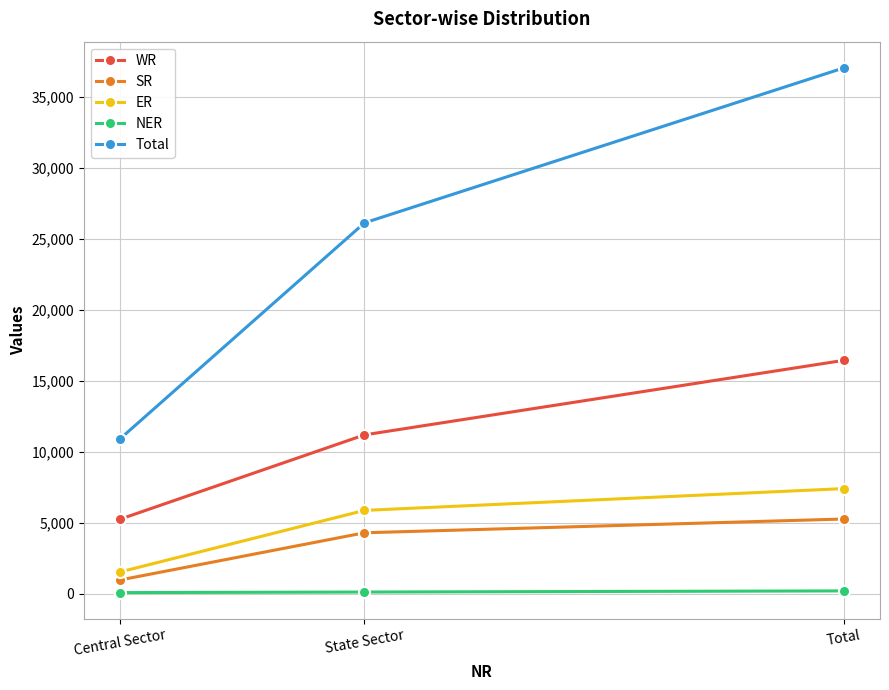

Which series has the largest range (max minus min)?

Total